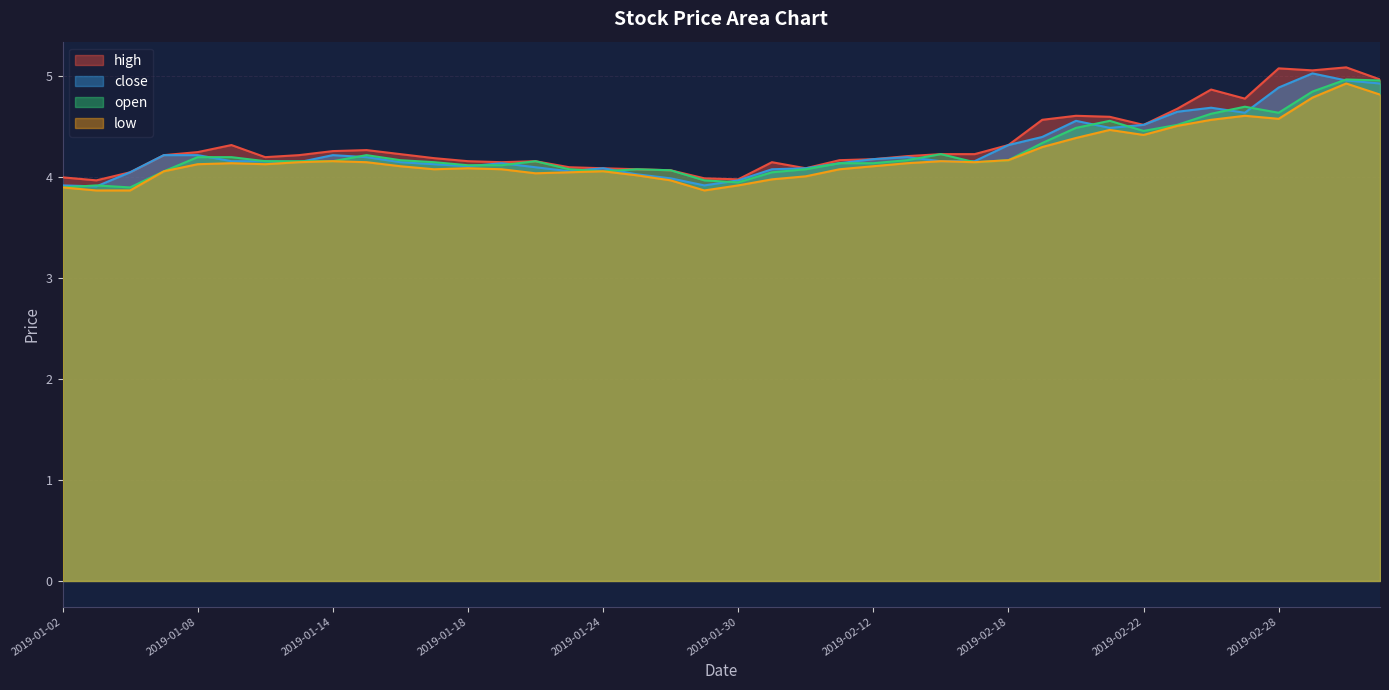

Between 2019-01-29 and 2019-01-21, which is larger?

2019-01-21